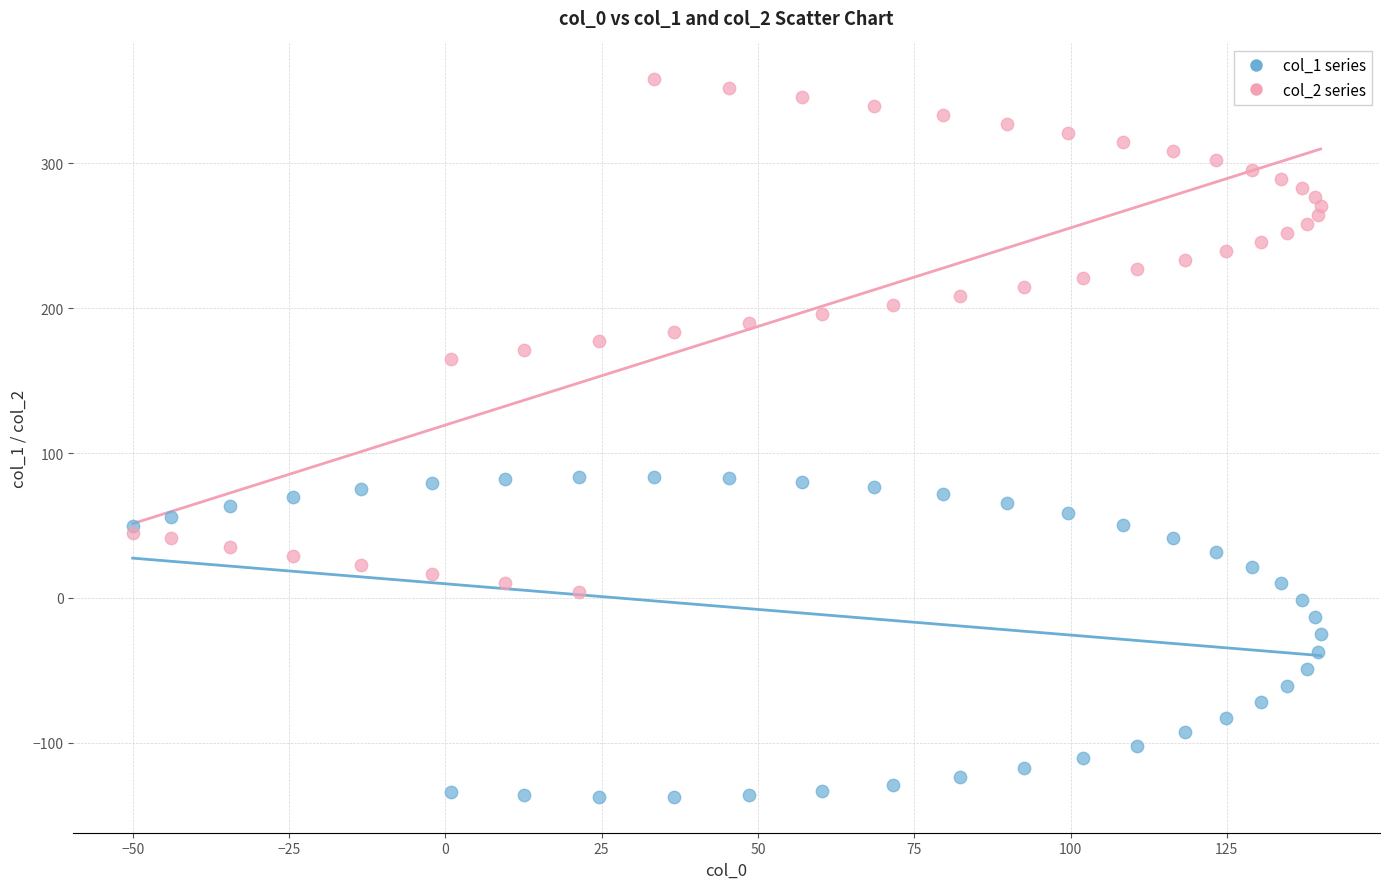

Which series reaches the minimum Y coordinate?

col_1 series